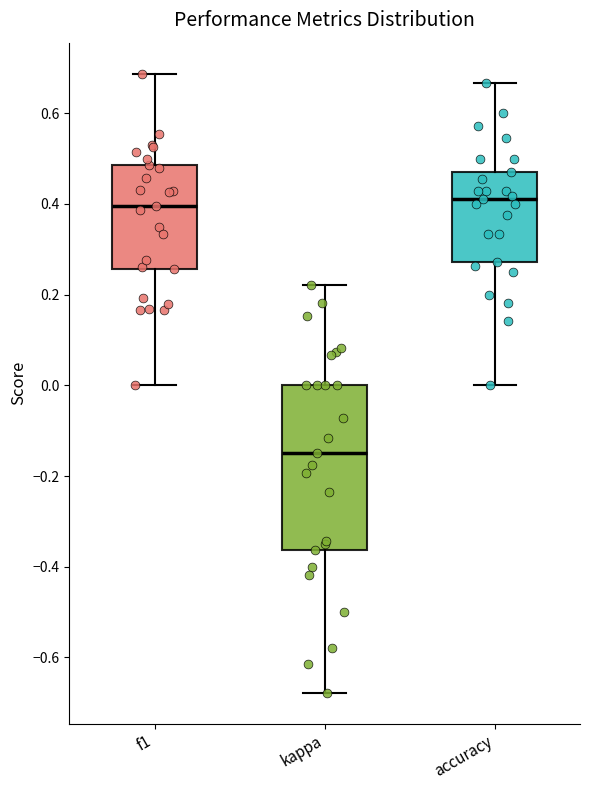

Which box is the tallest, from its lower edge to its upper edge?

kappa